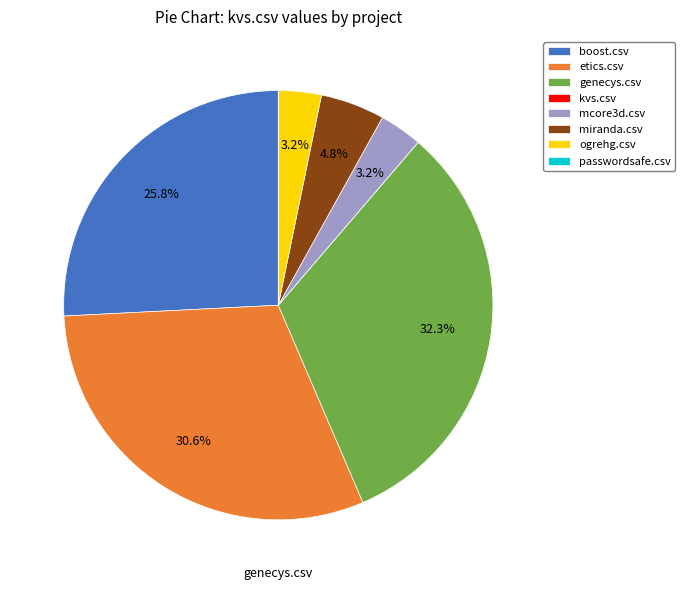

Which slice is the largest?

genecys.csv